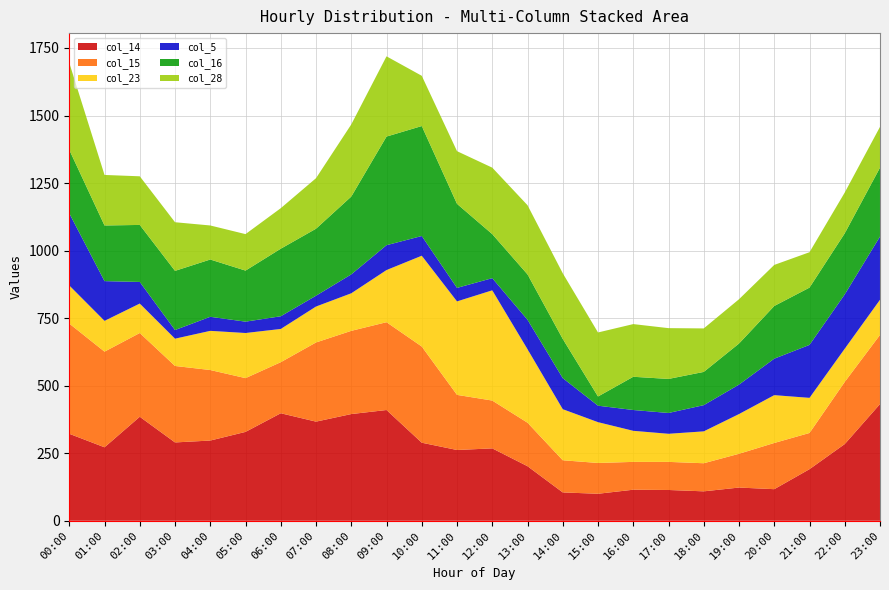

Reading left to right, what are all the values shown in this chart?

col_14: 322	272	385	290	297	329	398	367	395	410	289	262	268	202	105	100	115	114	109	123	117	191	284	432
col_15: 408	354	310	283	261	199	189	293	308	325	356	204	177	161	119	114	103	104	104	125	171	134	230	256
col_23: 141	114	109	101	145	167	123	133	139	193	336	346	408	272	189	151	115	104	118	147	177	130	123	130
col_5: 267	147	80	32	52	42	47	40	70	92	73	50	45	109	115	61	77	77	97	109	135	196	201	234
col_16: 235	206	211	219	212	189	250	248	288	402	407	311	163	168	145	34	123	126	123	152	195	212	226	255
col_28: 322	187	180	180	126	135	150	187	267	297	186	195	246	256	243	237	195	188	161	164	152	131	151	151